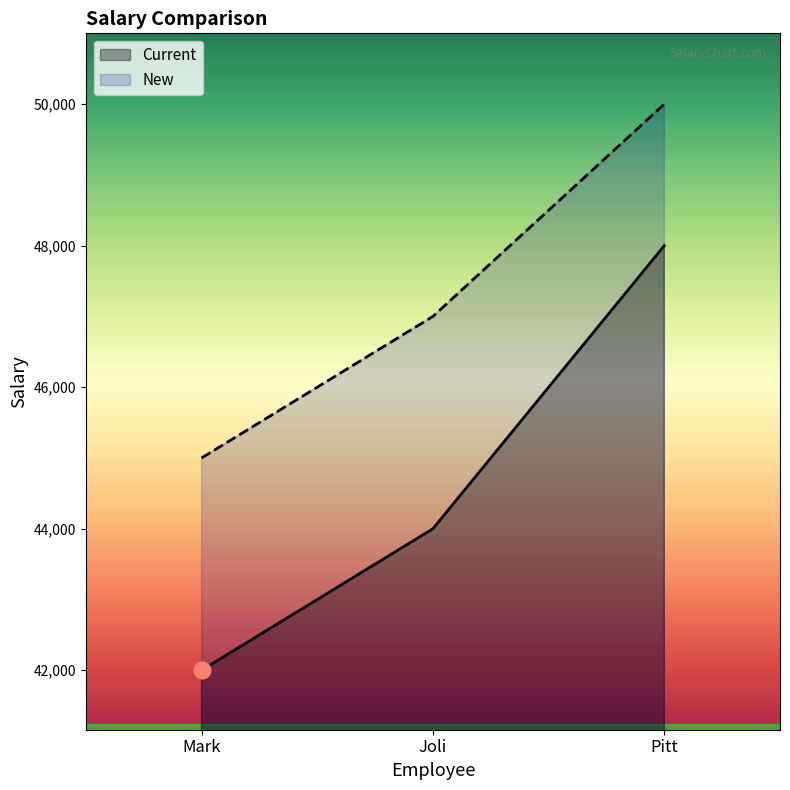

What is the label of the 1st point from the right?

Pitt